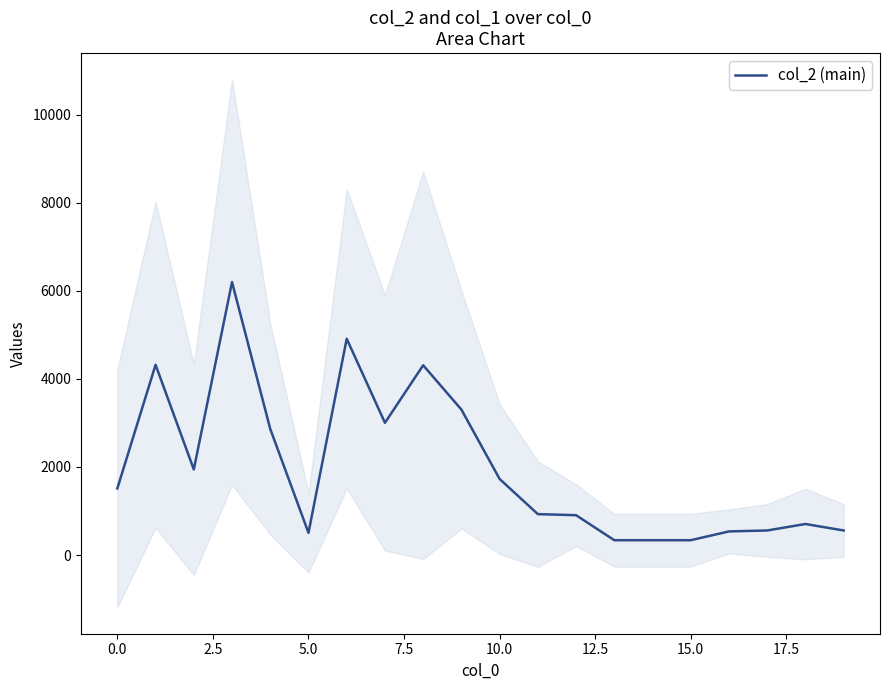

What is the average value?

1989